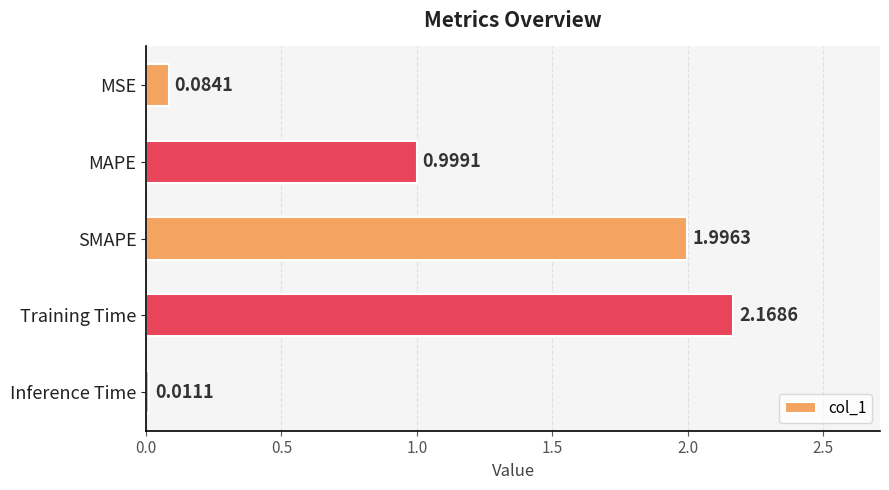

Which has a higher value, SMAPE or Inference Time?

SMAPE